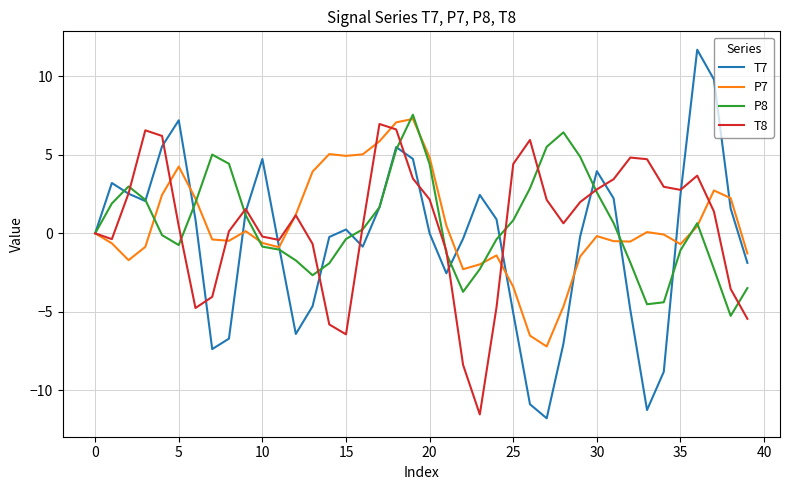

After their last crossing, which series has the higher values: T7 or P7?

P7